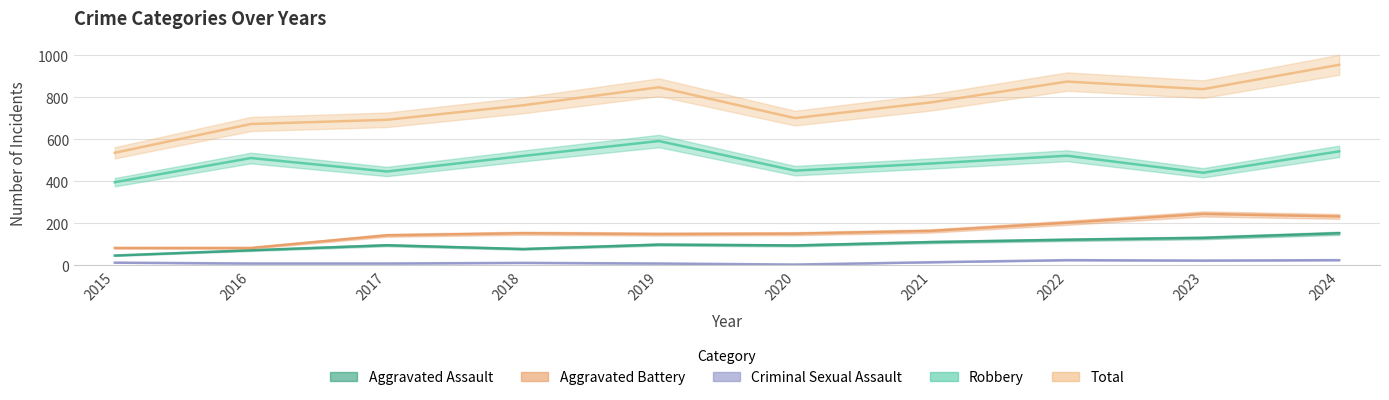

True or false: Total has a value of 692 at 2017.

True